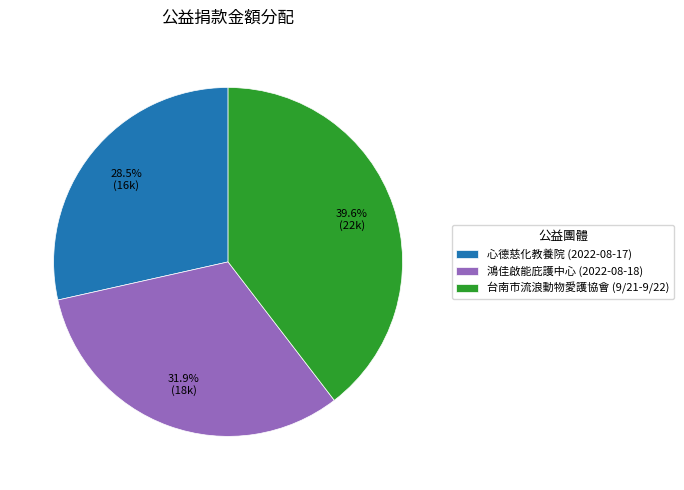

What percentage do 心德慈化教養院 (2022-08-17) and 台南市流浪動物愛護協會 (9/21-9/22) together represent?

68.1%